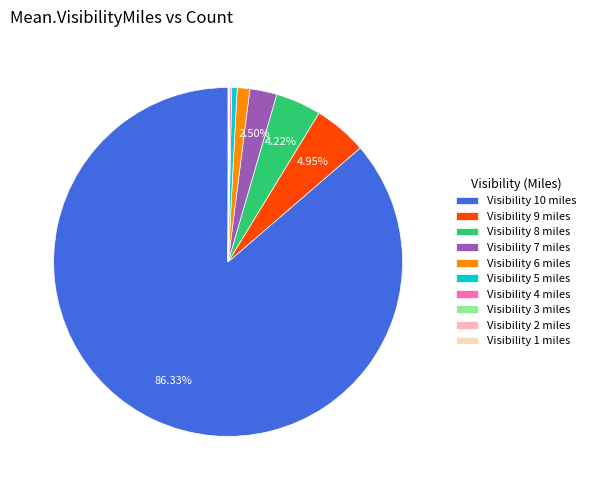

Do Visibility 9 miles and Visibility 5 miles together represent more than half of the pie?

No